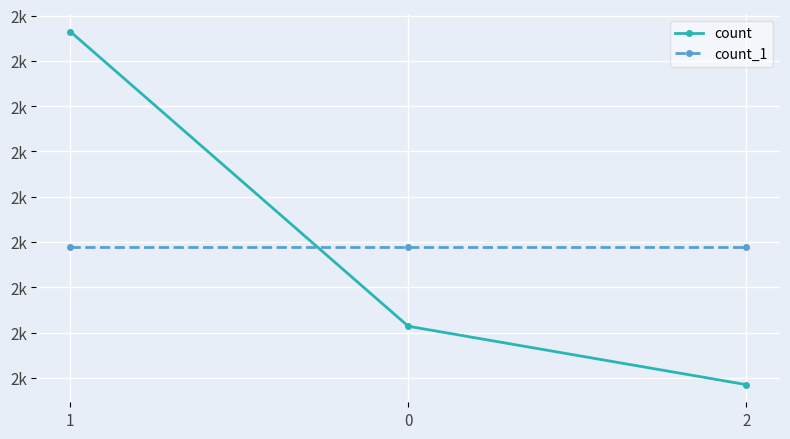

Is the value of count_1 at 0 greater than the value of count at 0?

Yes